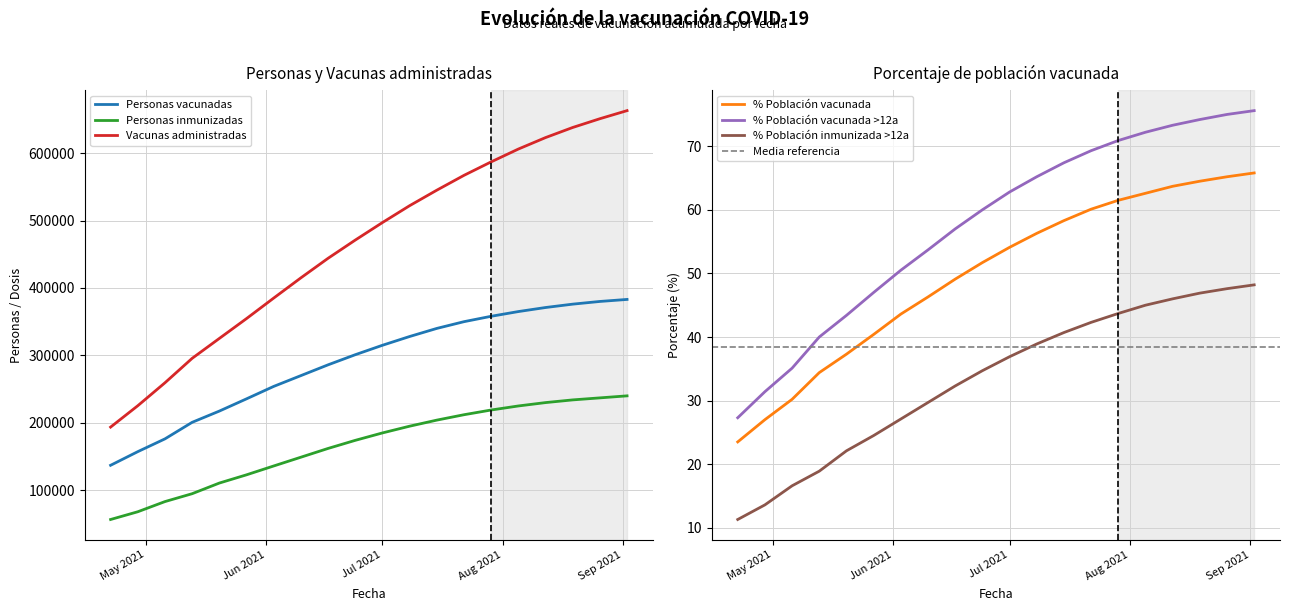

True or false: % Poblacion vacunada has a value of 47.7 at 2021-04-29.

False